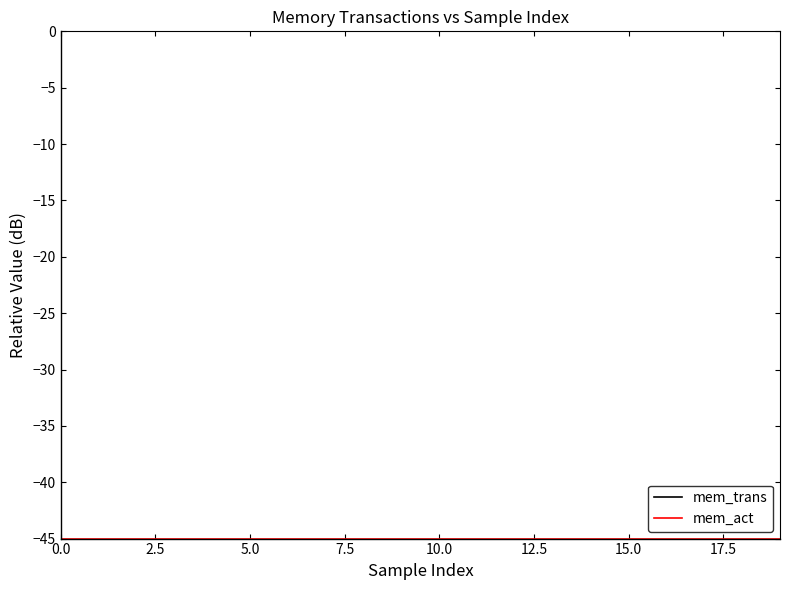

What is the smallest value displayed?

-45.0